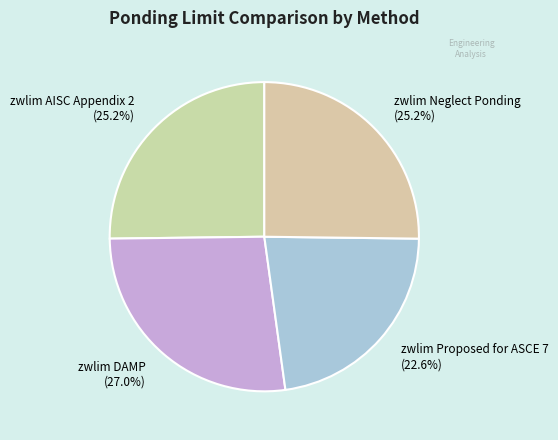

Is it true that zwlim Proposed for ASCE 7 is 32% of the pie?

False